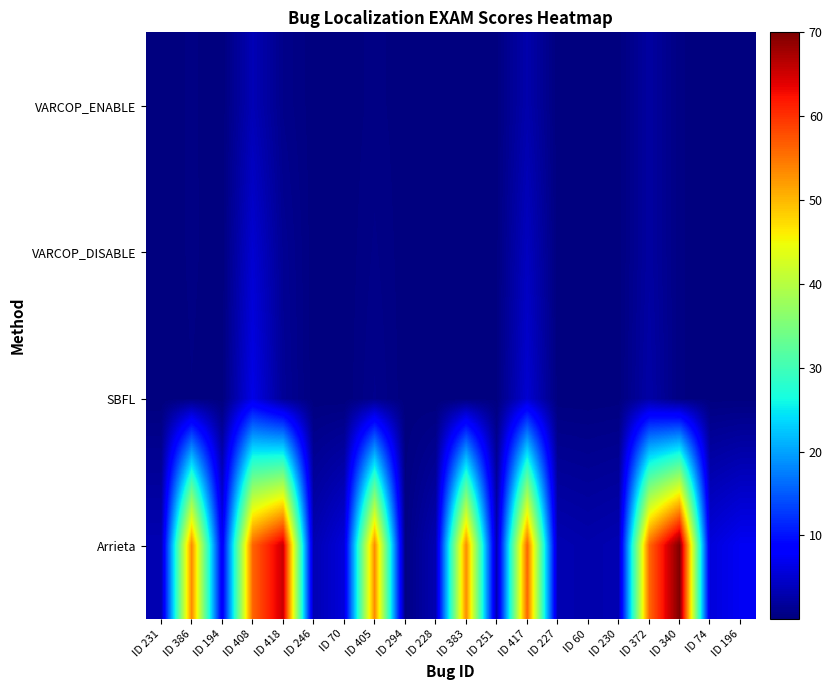

At which category is the sum across all series the highest?

ID 408